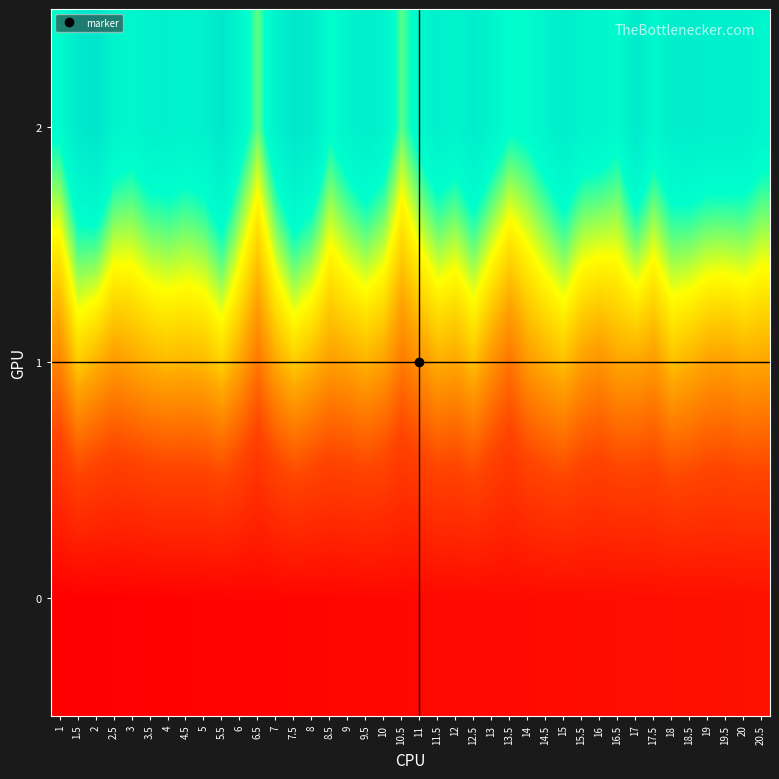

Which category has the lowest value across all series?

1